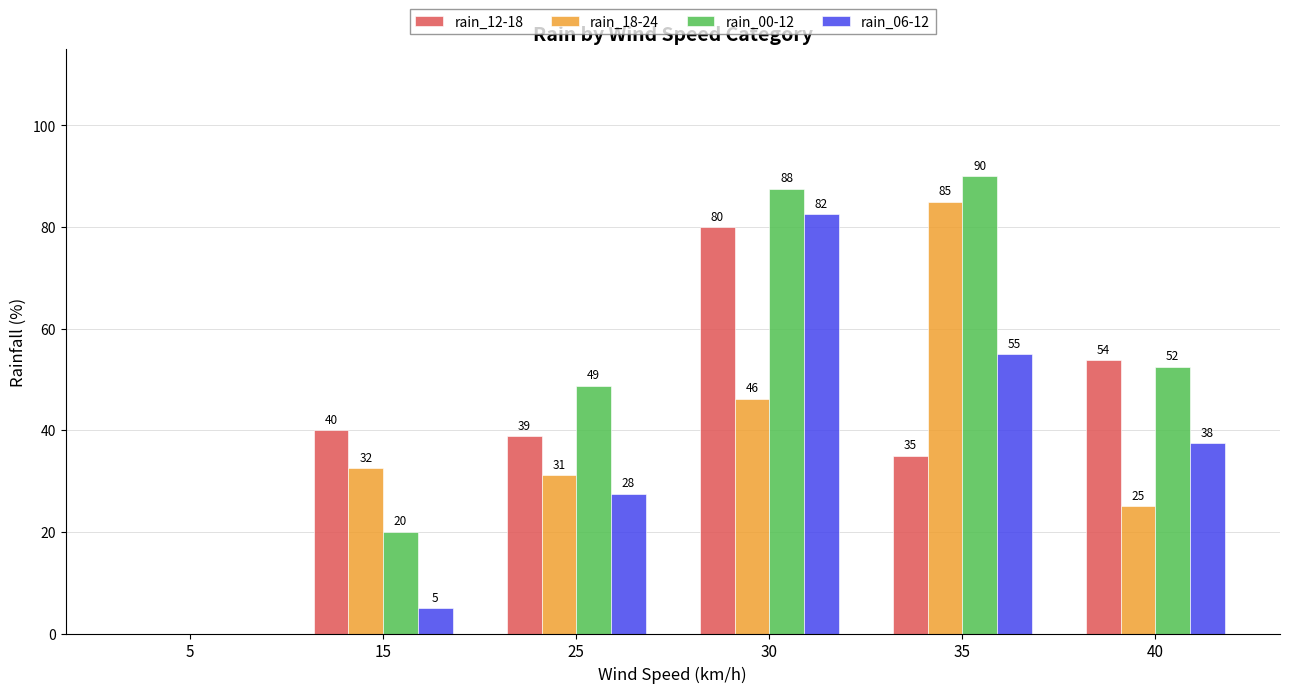

Is the value of rain_00-12 at 25 greater than the value of rain_12-18 at 5?

Yes